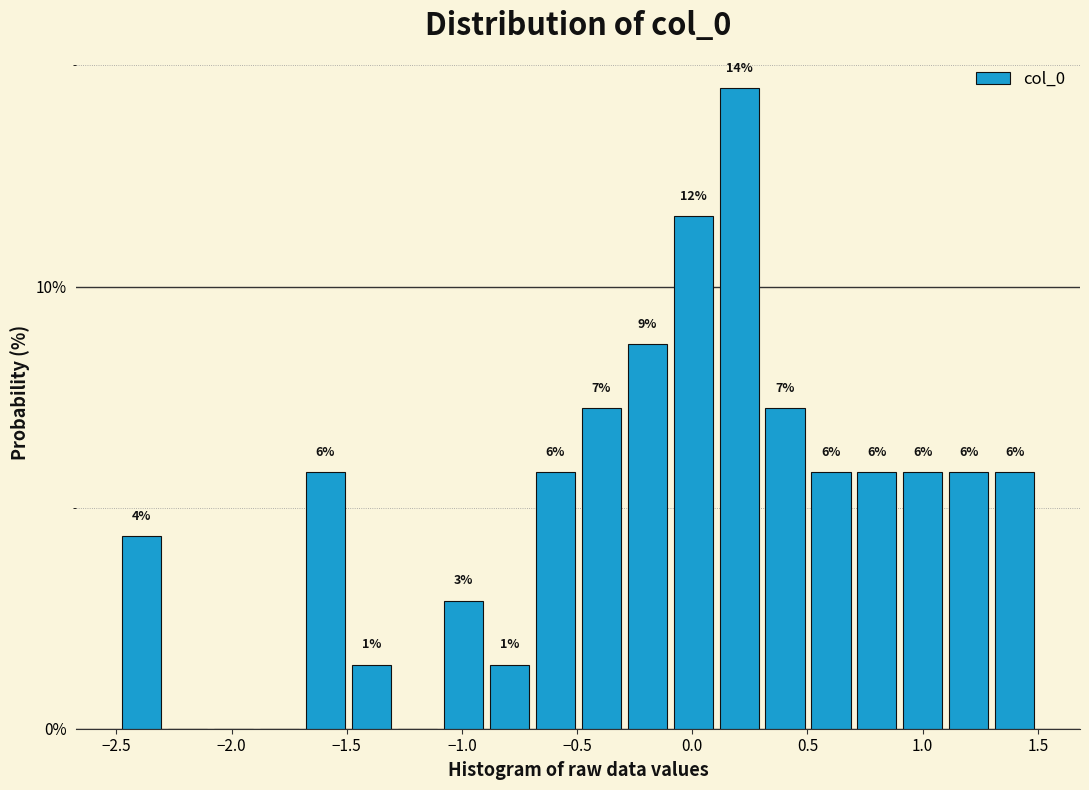

Around what value on the x-axis is the tallest bar? Give the approximate position of its centre, as read against the axis.

0.20